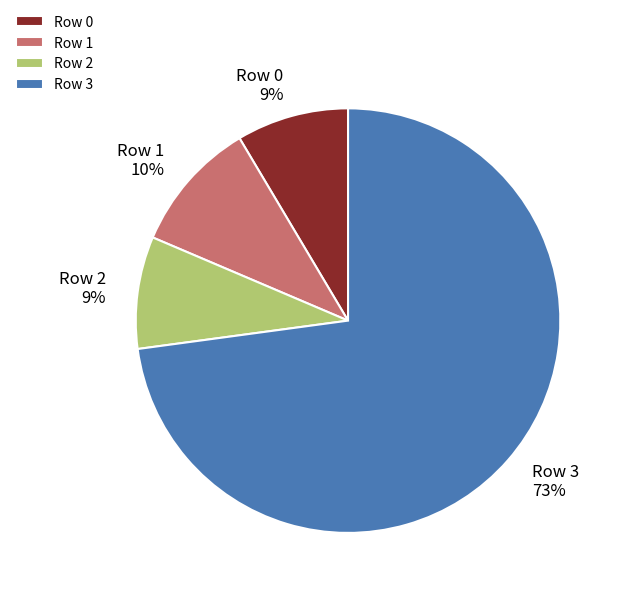

True or false: Row 3 accounts for 58% of the total.

False